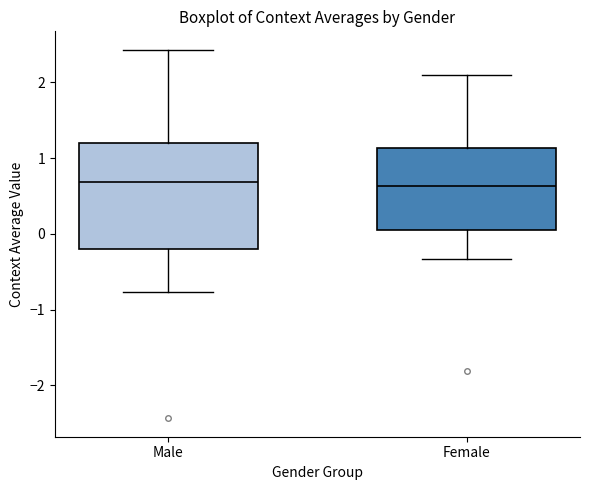

Reading left to right, transcribe this box plot: for each box, give where its median line is, the range the box spans, and where its two whiskers end, as read against the y-axis. The values are not printed on the chart, so give them approximately, as read against the axis.

Male: median 0.7, box -0.2 to 1.2, whiskers -0.8 to 2.4
Female: median 0.6, box 0.0 to 1.1, whiskers -0.3 to 2.1